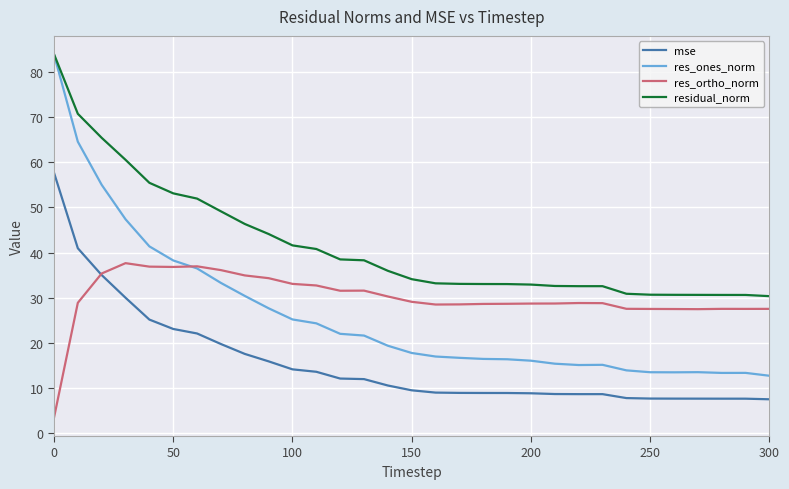

What is the smallest value displayed?

3.5